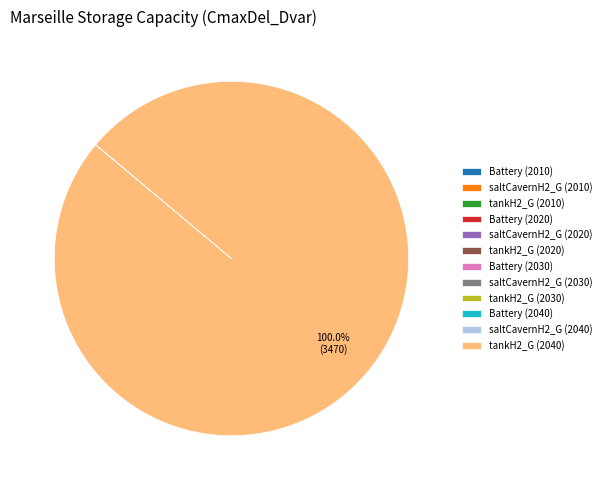

Which slice is the largest?

tankH2_G (2040)